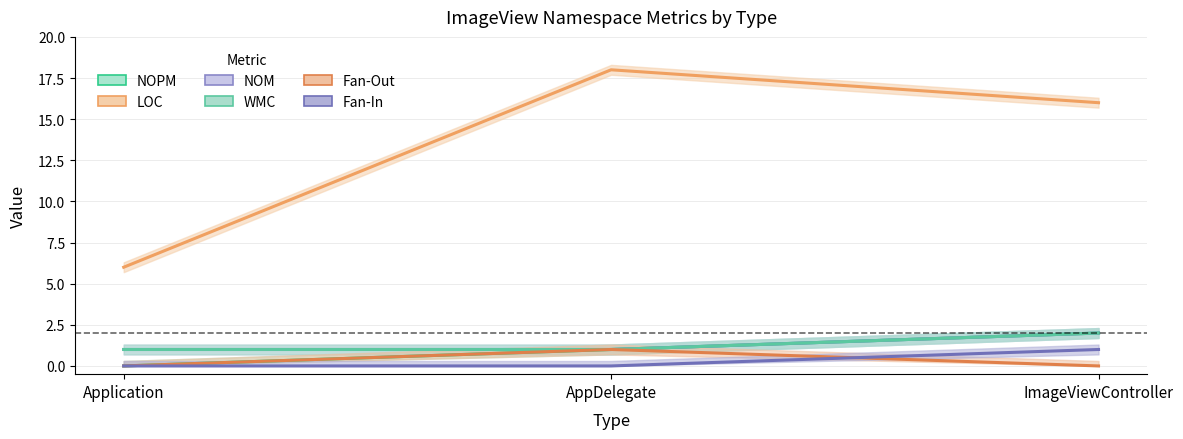

How many lines are shown in the chart?

6